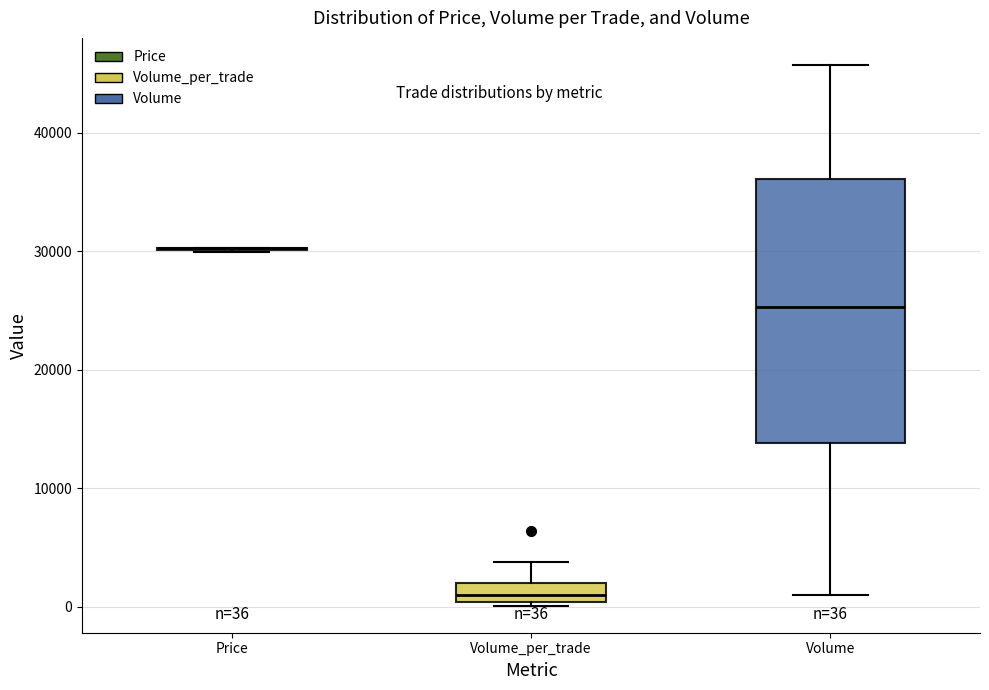

Comparing the boxes themselves (not the whiskers), which one is the tallest?

Volume